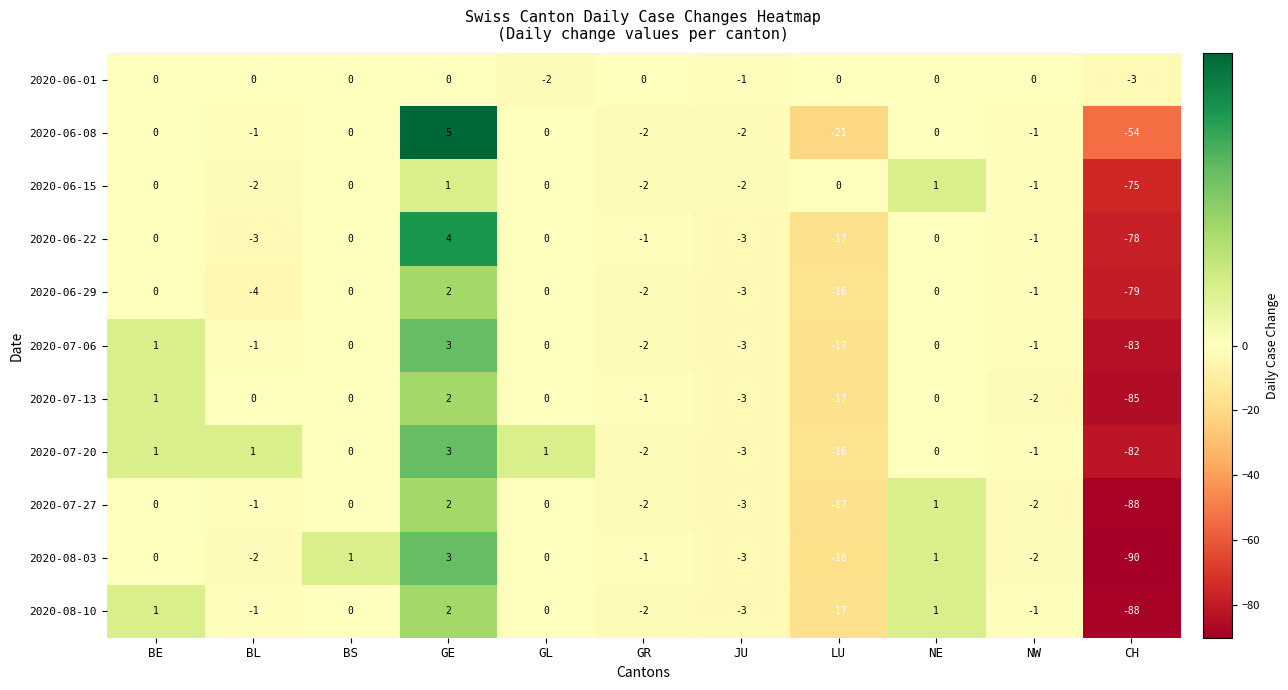

What is the smallest value displayed?

-90